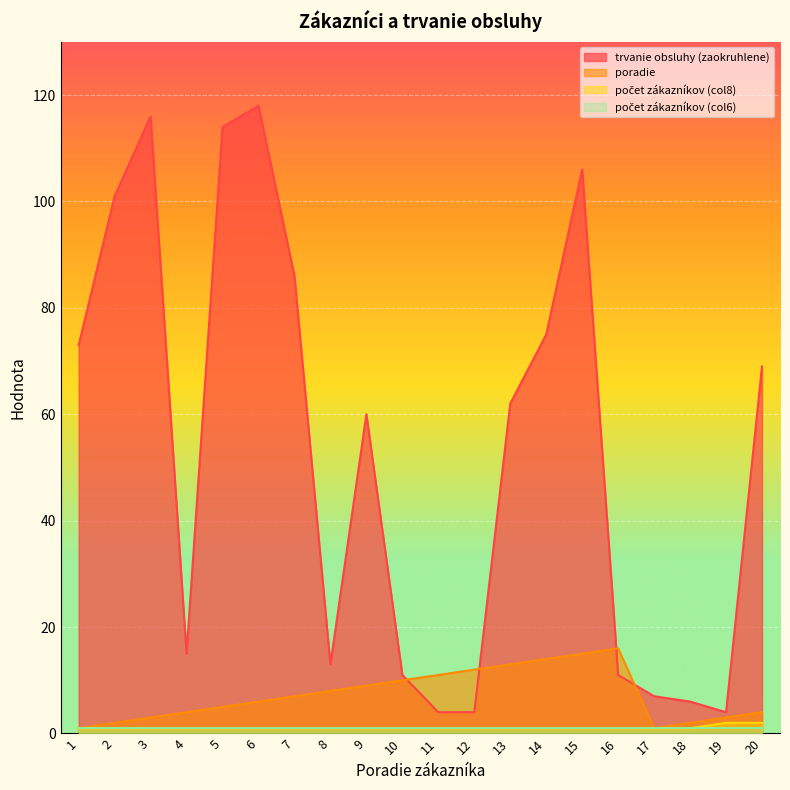

Is the value of trvanie obsluhy (zaokruhlene) at 10 greater than the value of počet zákazníkov (col8) at 11?

Yes